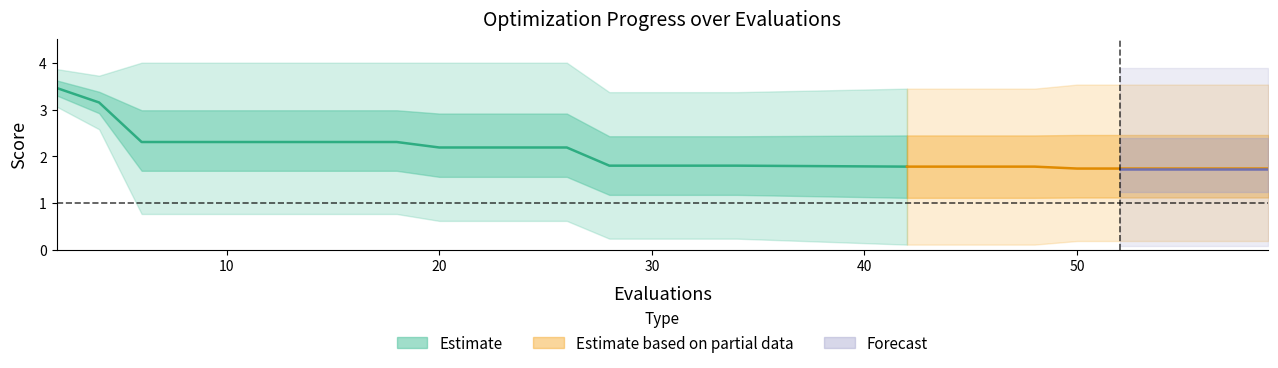

Rank the categories by worst value from lowest to highest.

14, 15, 16, 17, 18, 19, 20, 21, 22, 23, 24, 25, 26, 27, 28, 29, 1, 0, 2, 3, 4, 5, 6, 7, 8, 9, 10, 11, 12, 13